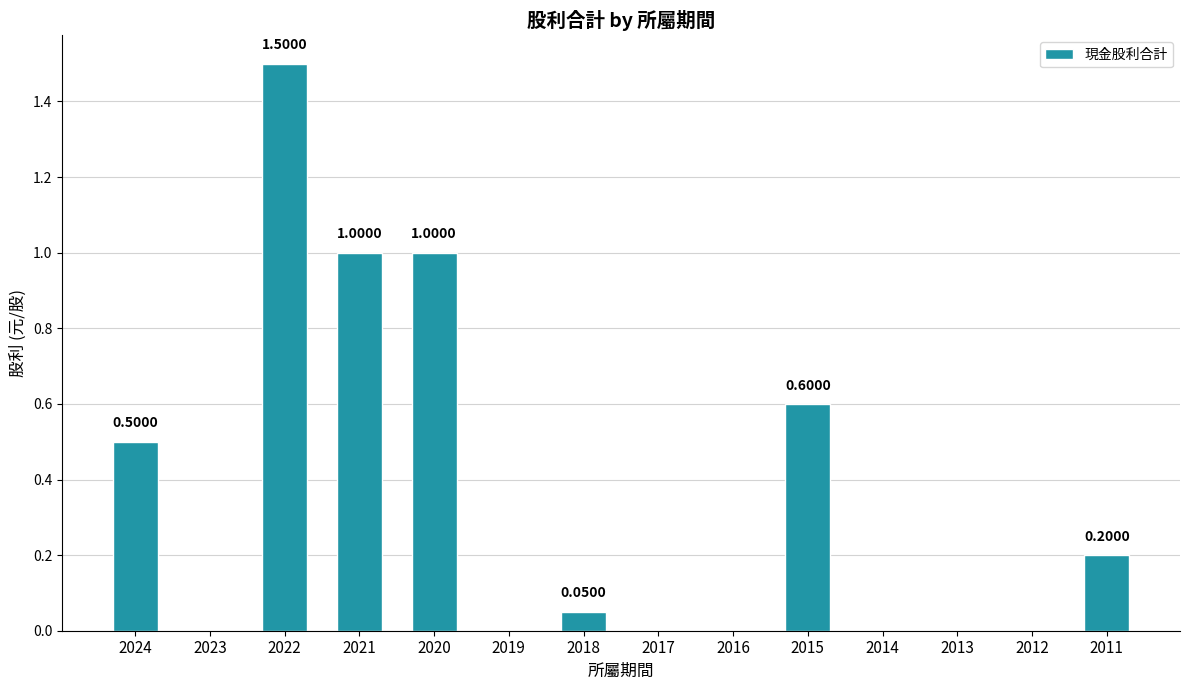

What is the average value?

0.3